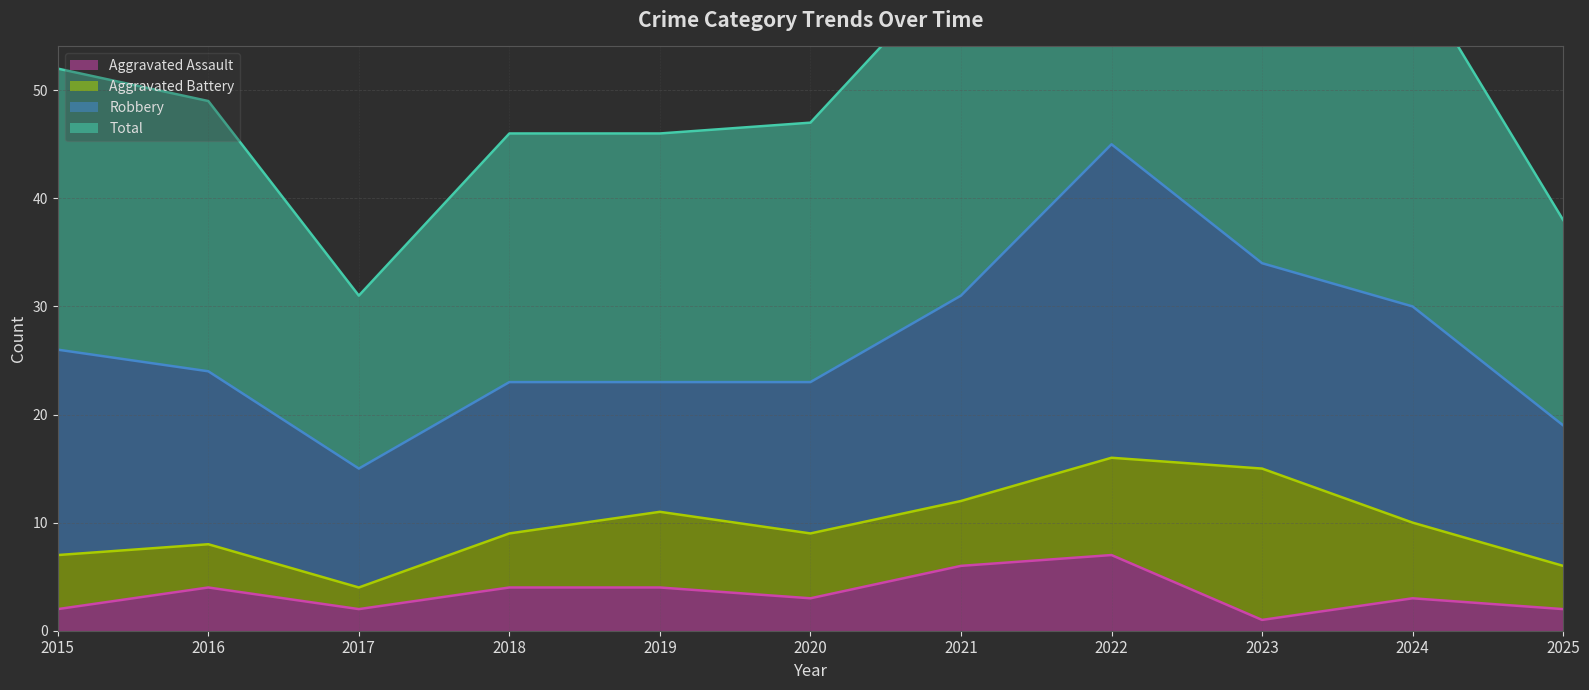

What is the difference between the maximum and minimum values in the Aggravated Assault series?

6